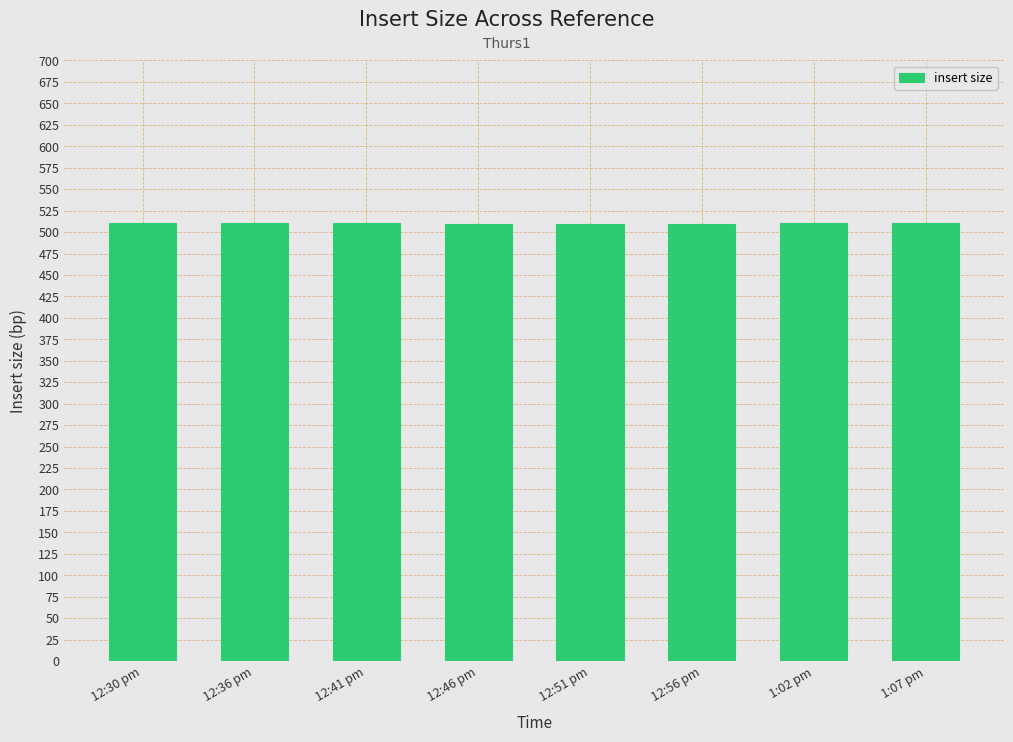

What is the difference between the values at 1:02 pm and 12:30 pm?

1